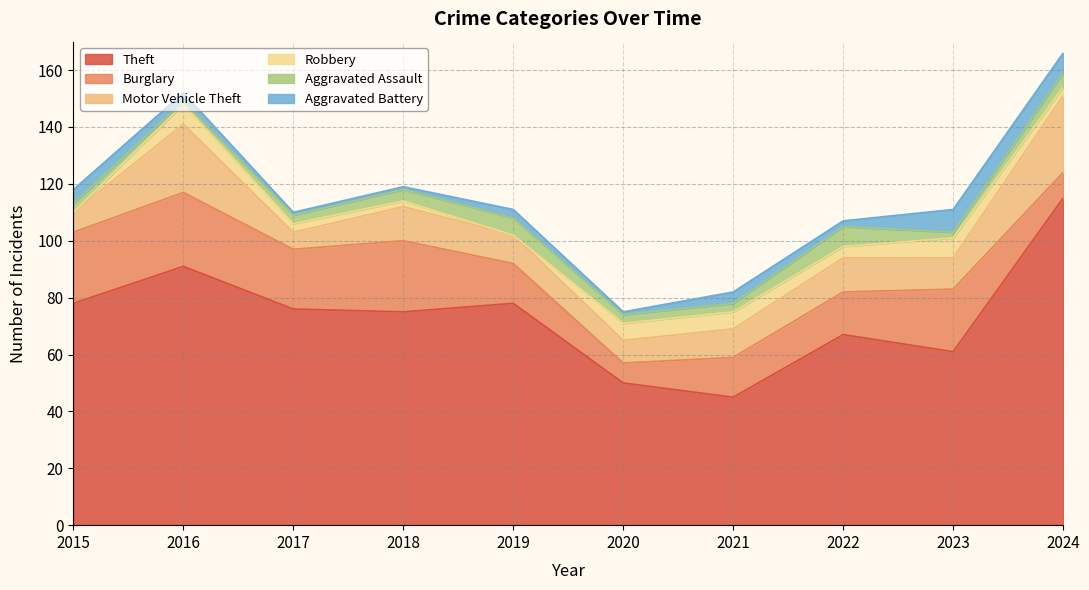

Where is the first local maximum for Motor Vehicle Theft?

2016